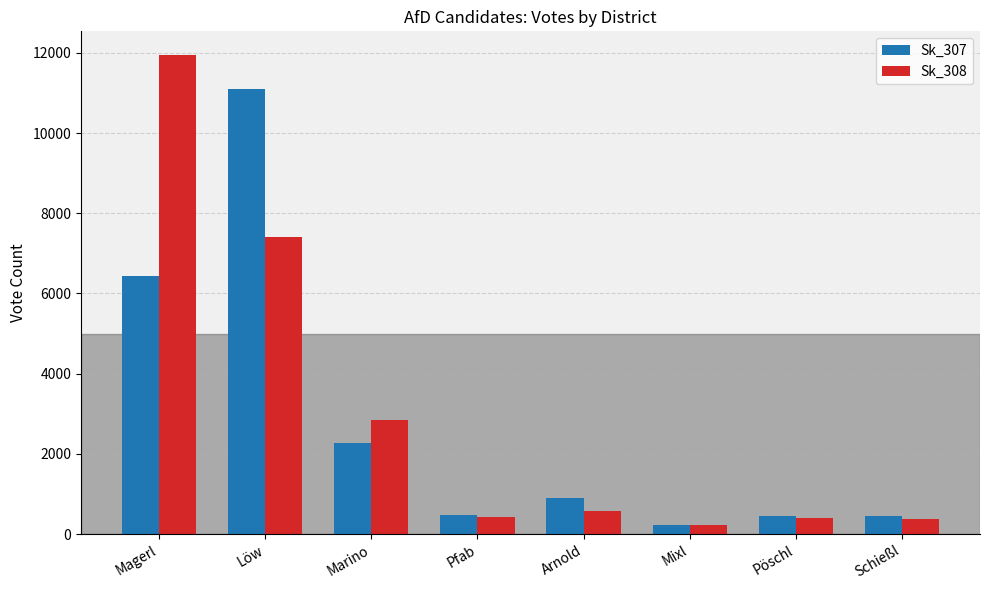

Is it true that Sk_307 equals 2265 at Marino?

True